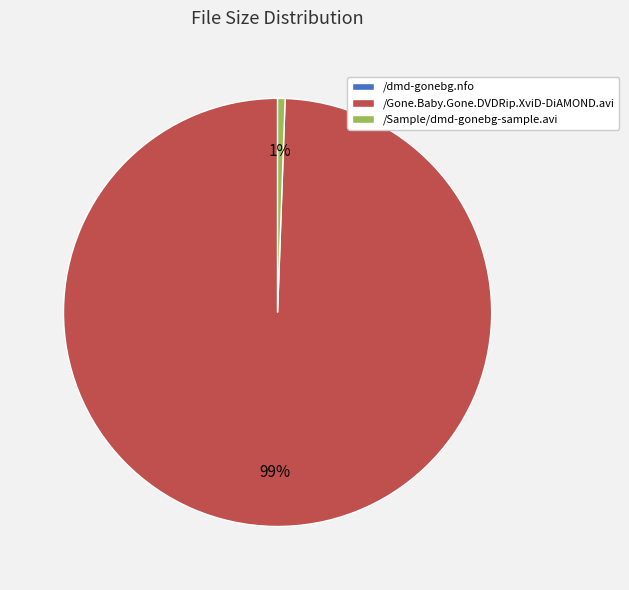

Is it true that /Sample/dmd-gonebg-sample.avi is 1% of the pie?

True